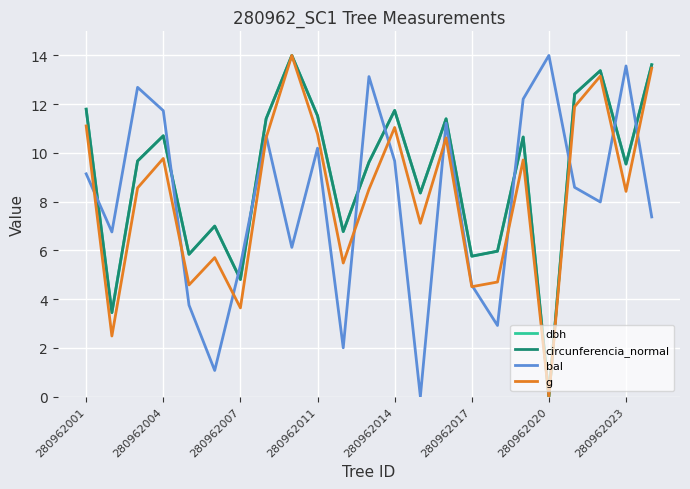

After their last crossing, which series has the higher values: bal or dbh?

dbh